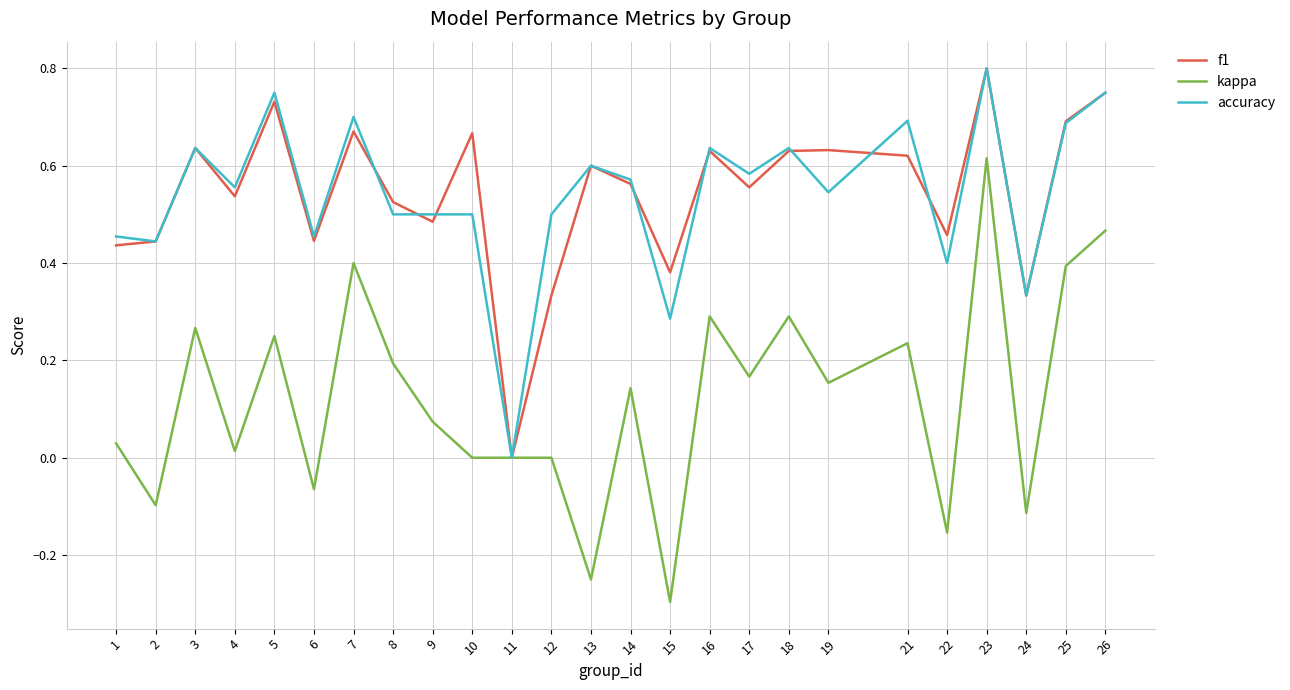

Which label corresponds to the smallest value in the chart?

15